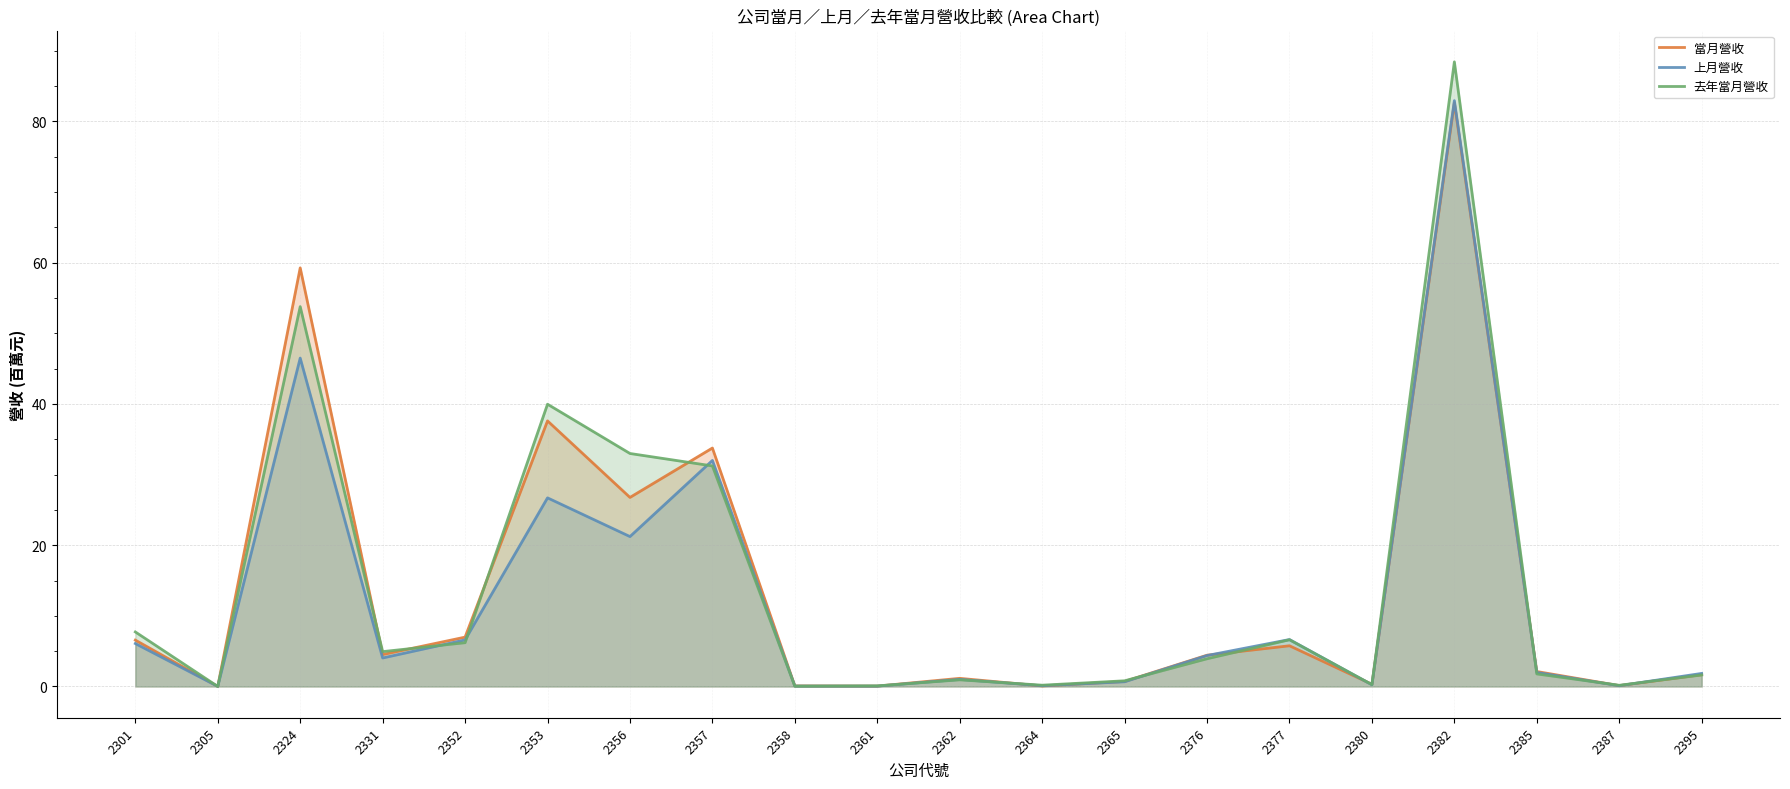

The 當月營收 series shows 0.1 at 2361. True or false?

False